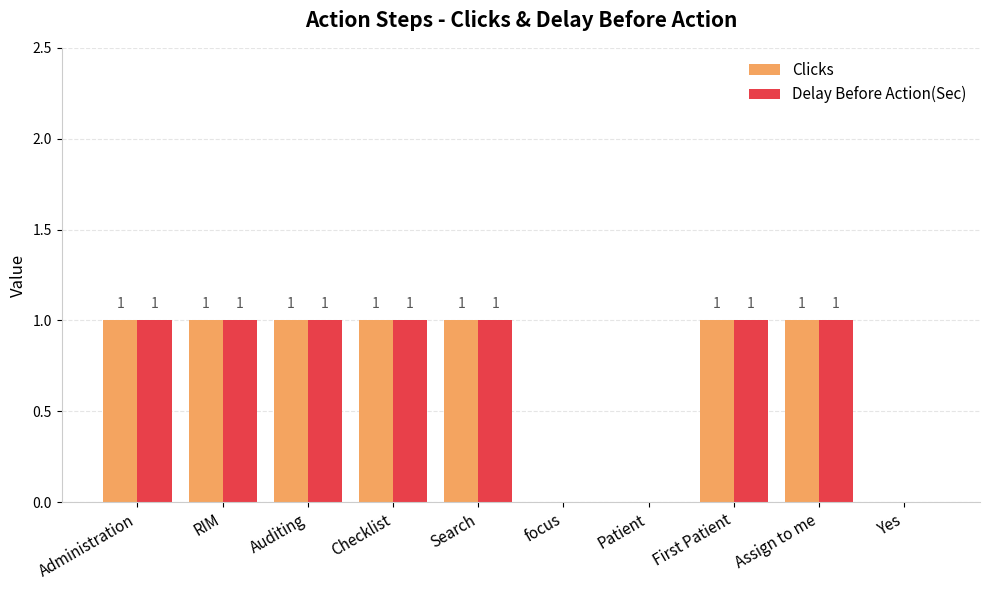

What is the sum of all Clicks values?

7